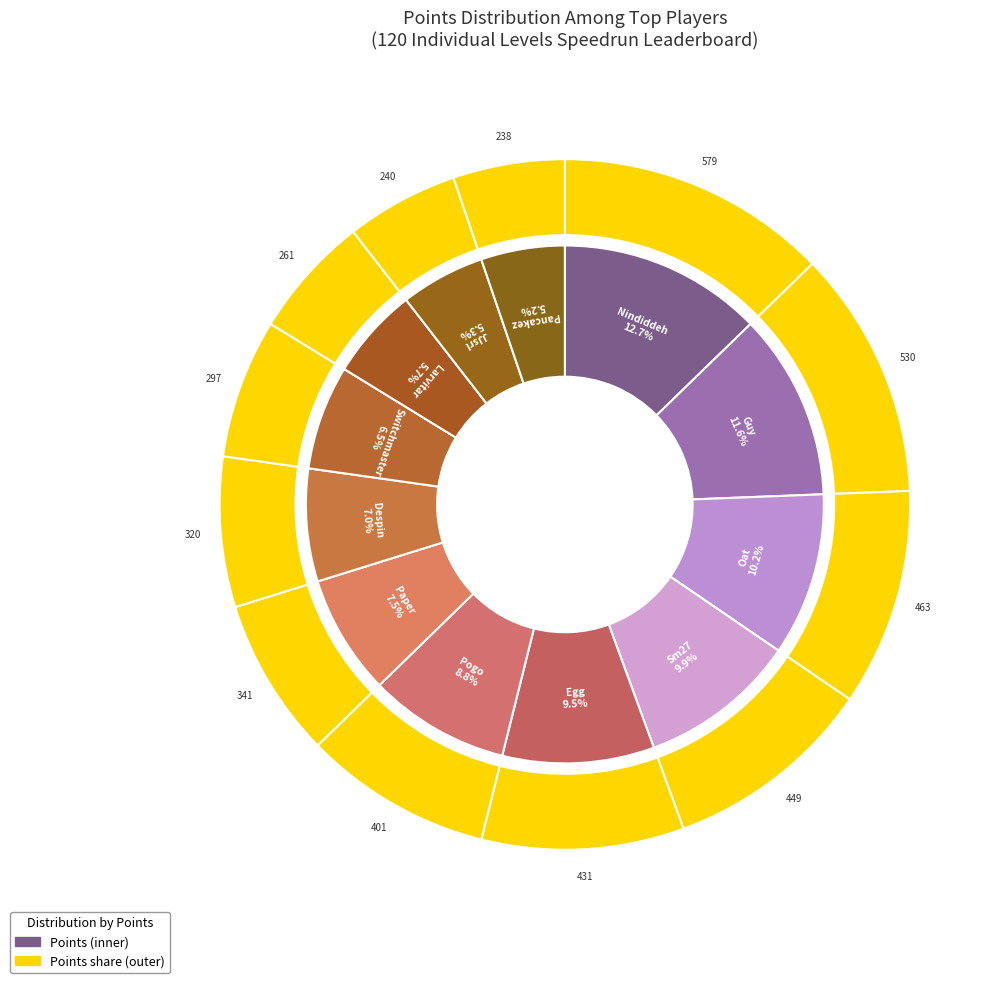

To the nearest percent, what portion does Egg represent?

9%